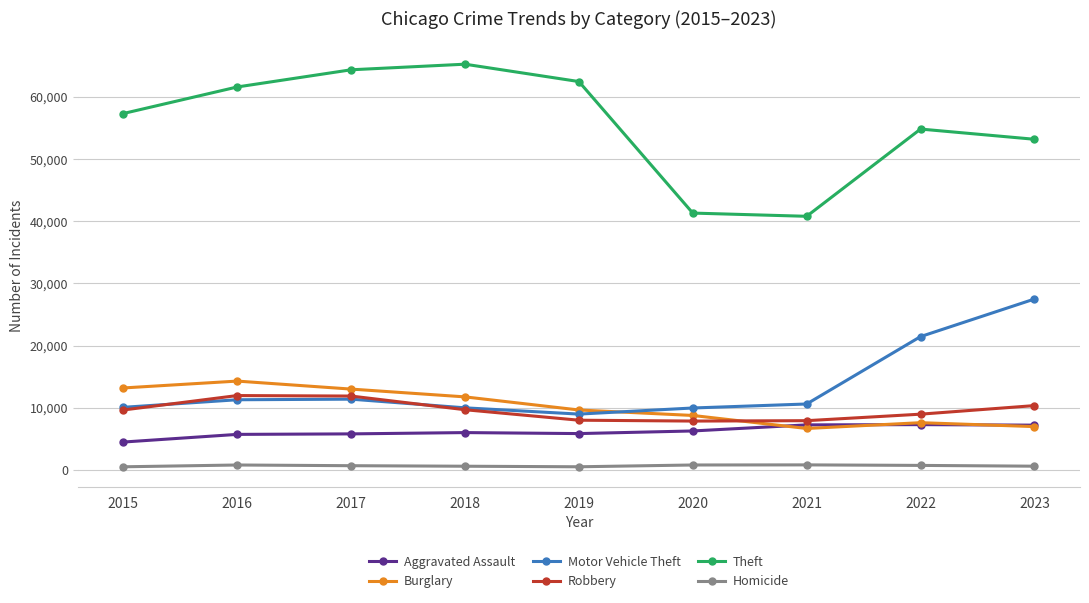

What is the spread (max minus min) of values at 2020?

40539